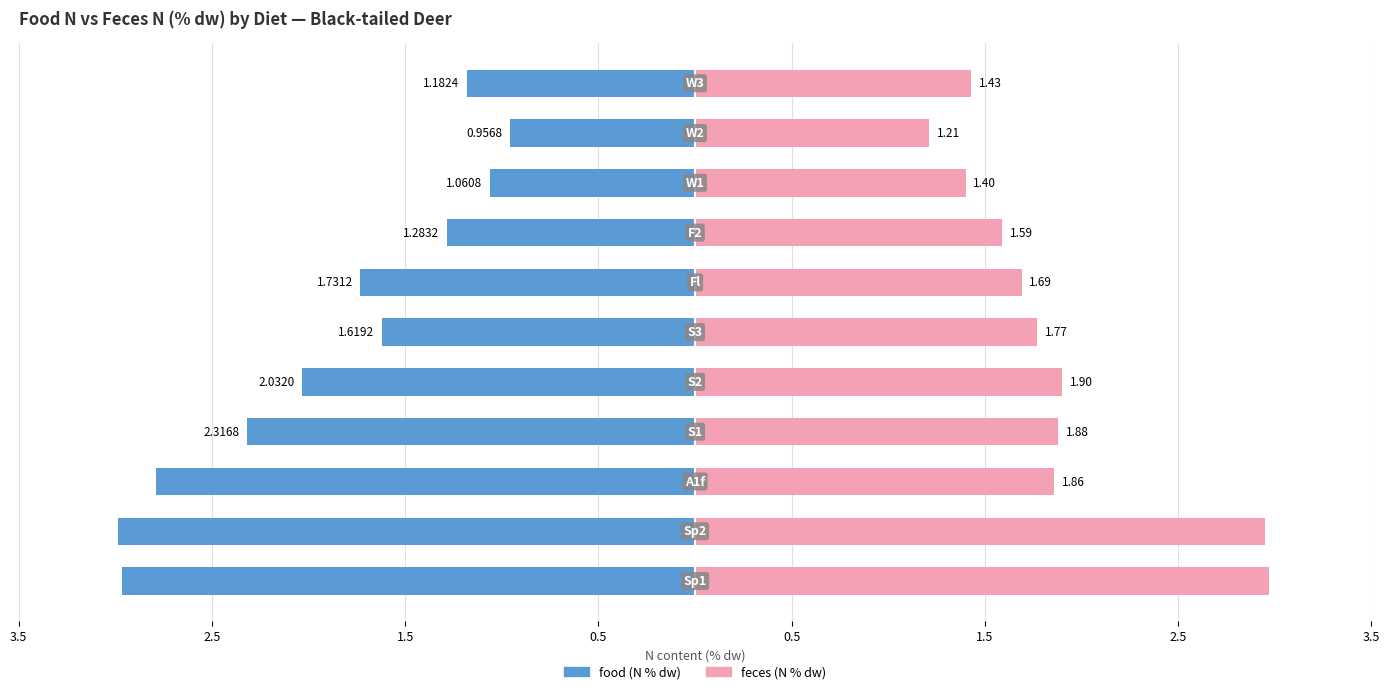

Rank the series by their average value, from lowest to highest.

food, feces